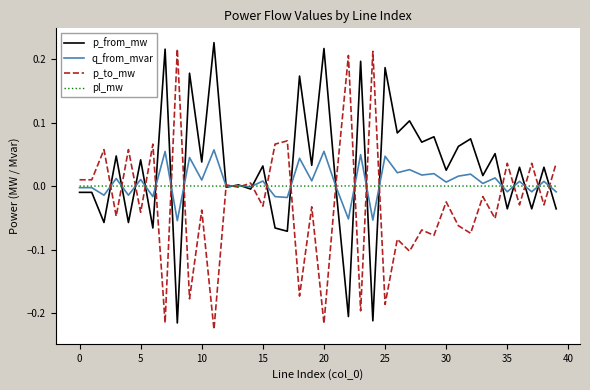

The value of pl_mw at 15 is 0.0. True or false?

True